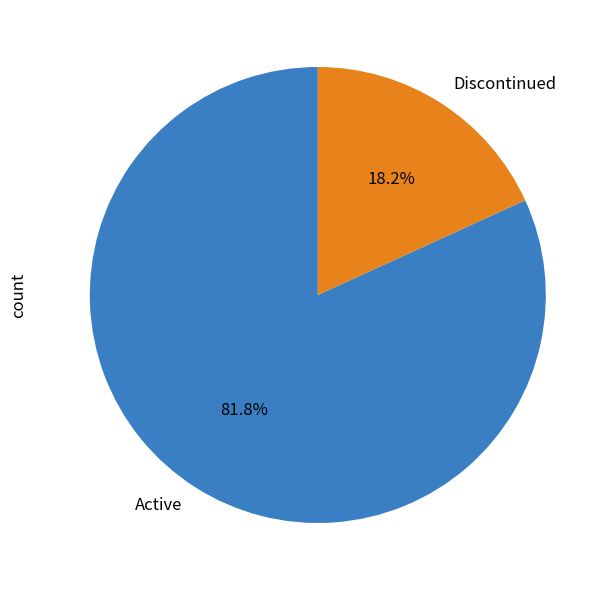

Combined, do Active and Discontinued account for over 50%?

Yes